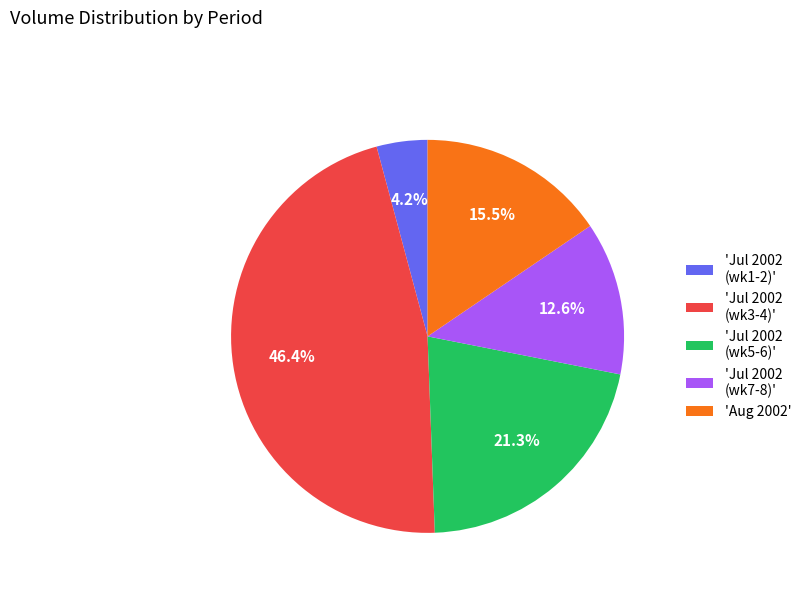

Does any single category account for the majority?

No